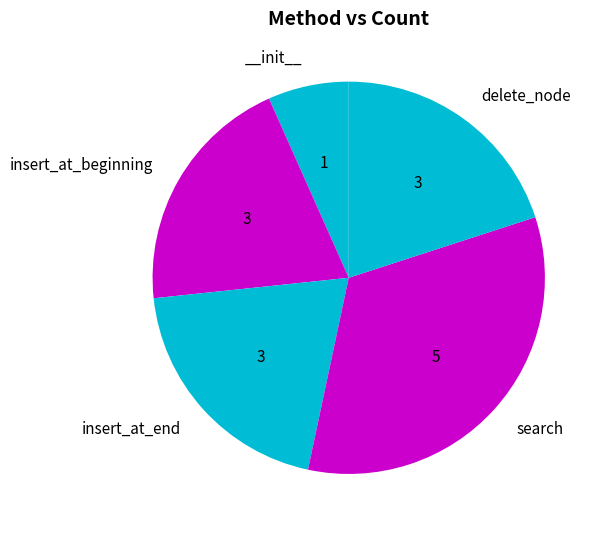

To the nearest percent, what is the average slice percentage?

20%